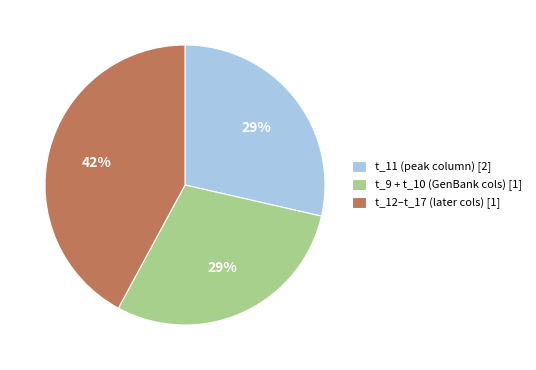

True or false: t_12–t_17 (later cols) [1] accounts for 56% of the total.

False